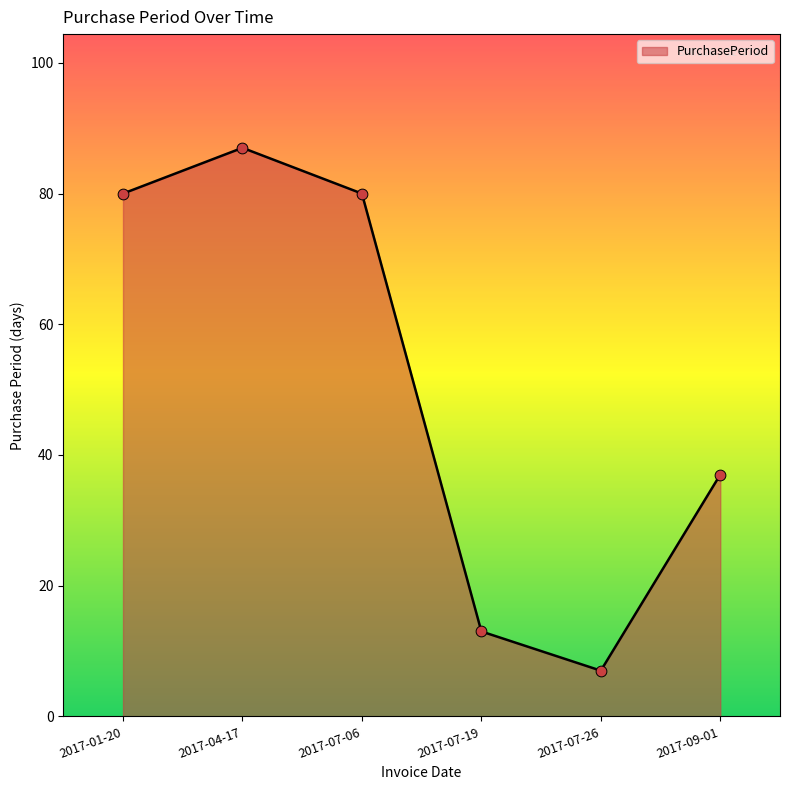

What is the ratio of the value at 2017-07-06 to the value at 2017-07-19?

6.2